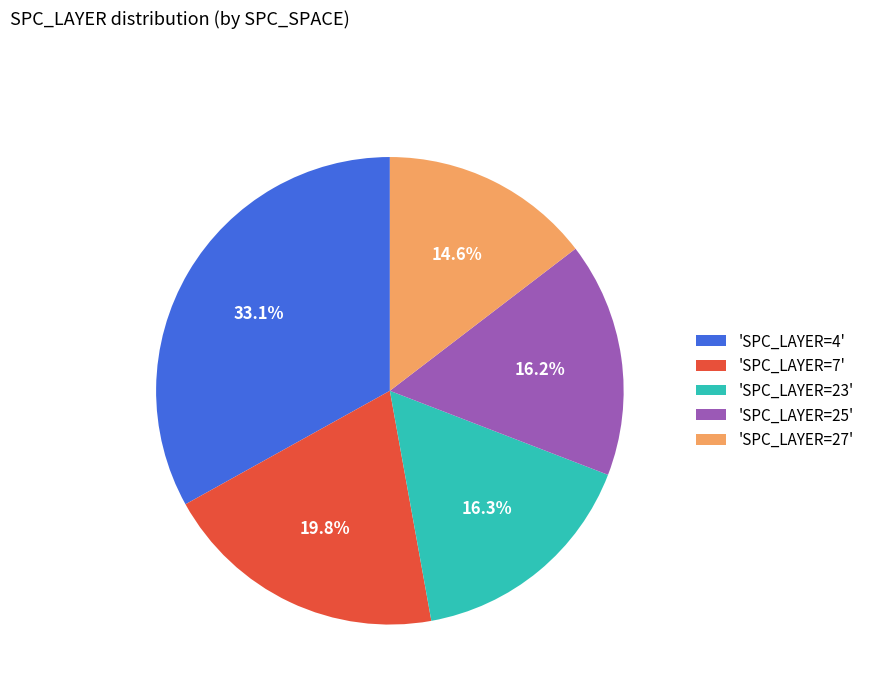

Count the number of slices in the pie.

5